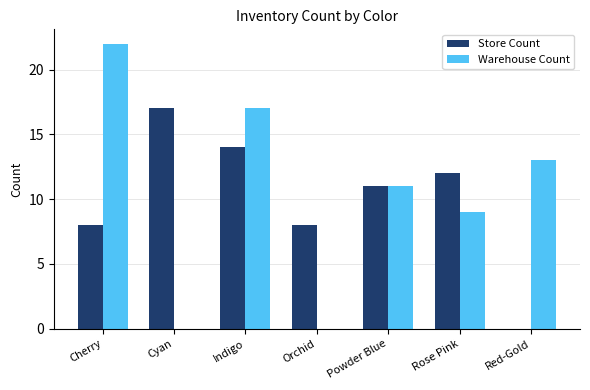

Is it true that Store Count equals 3 at Cyan?

False